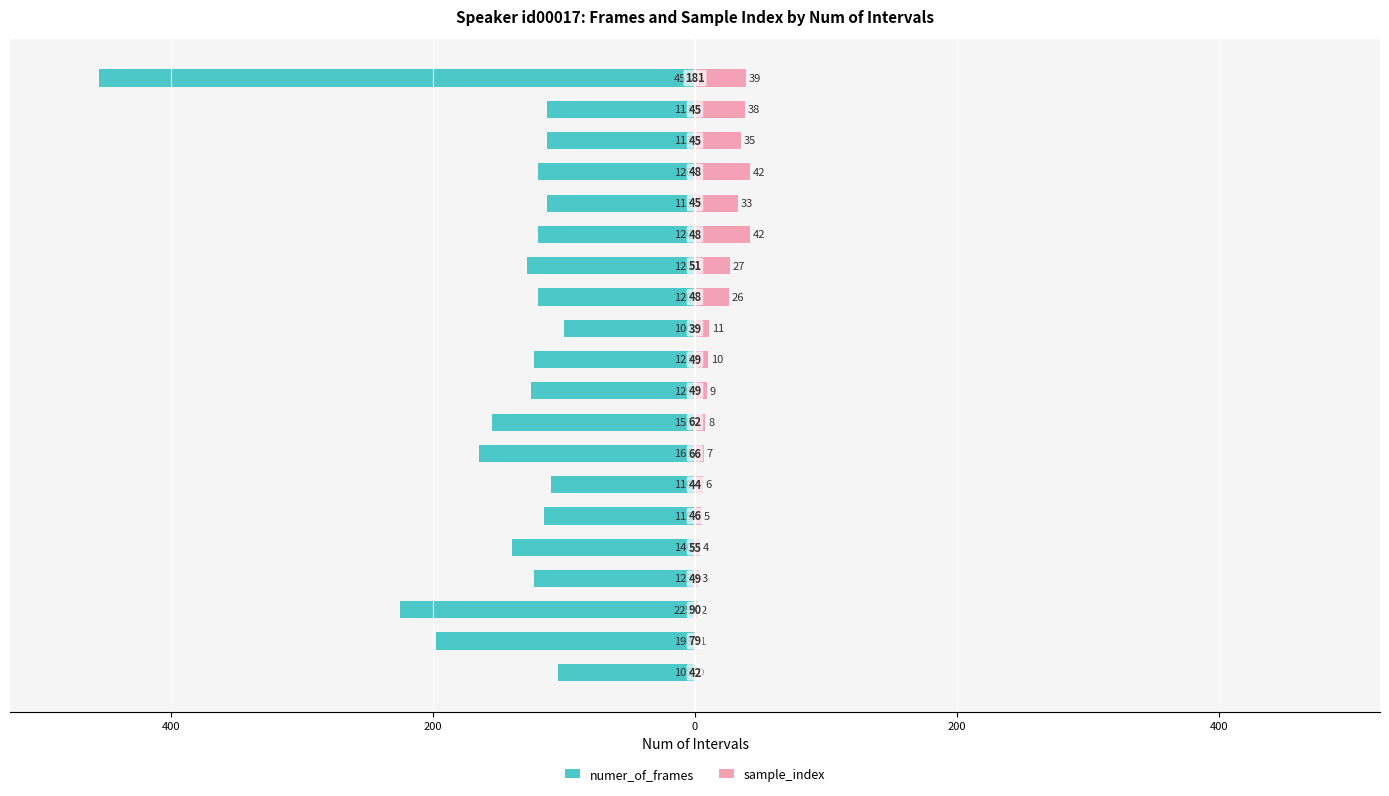

What are all the series names shown in the legend?

numer_of_frames, sample_index